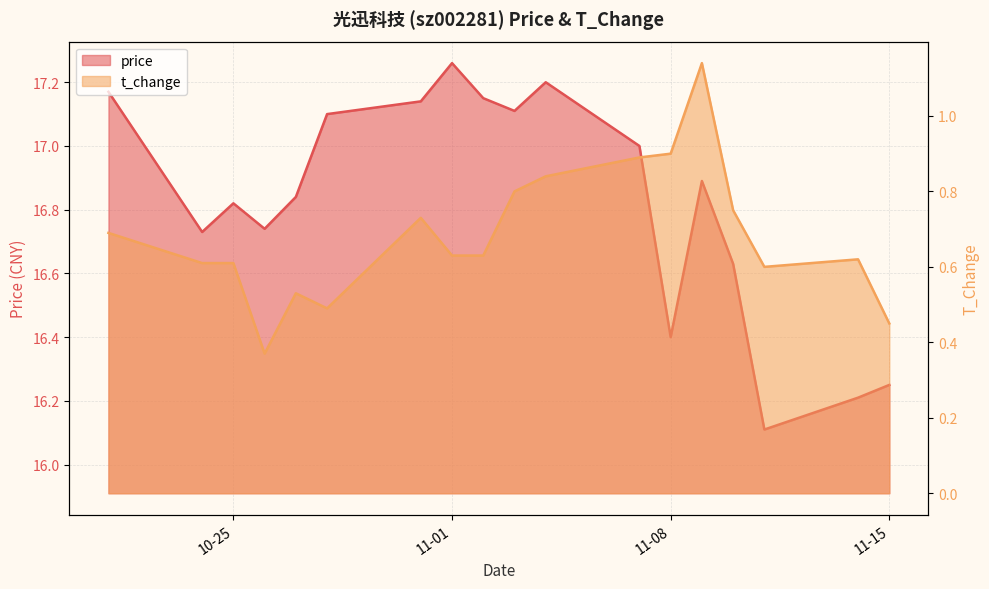

Reading right to left, extract all data points from this chart.

price: 16.2	16.2	16.1	16.6	16.9	16.4	17.0	17.2	17.1	17.1	17.3	17.1	17.1	16.8	16.7	16.8	16.7	17.2
t_change: 0.5	0.6	0.6	0.8	1.1	0.9	0.9	0.8	0.8	0.6	0.6	0.7	0.5	0.5	0.4	0.6	0.6	0.7